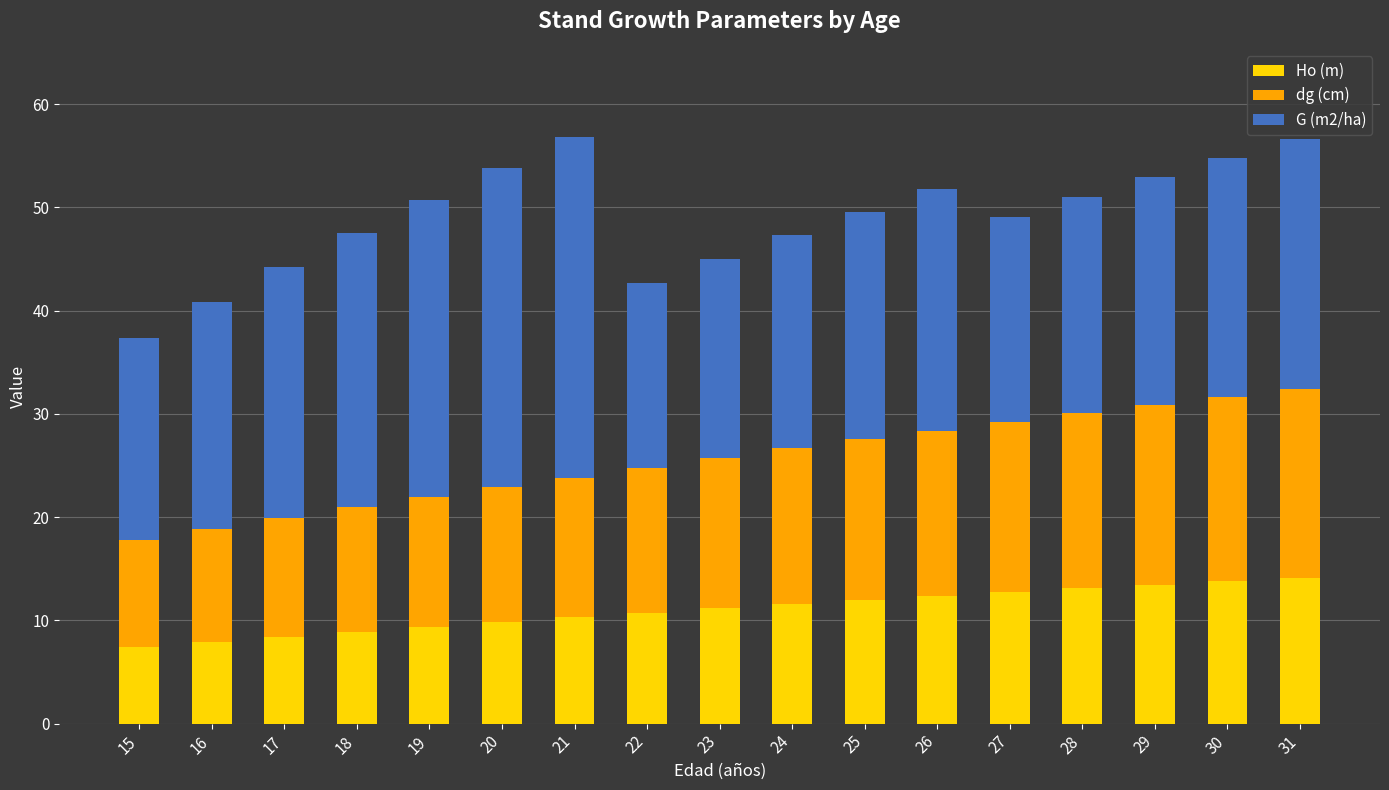

What is the total value across all series at 23?

45.1